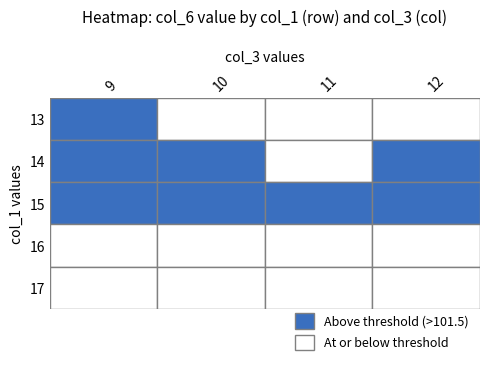

What is the difference between the highest and lowest values at 11?

2